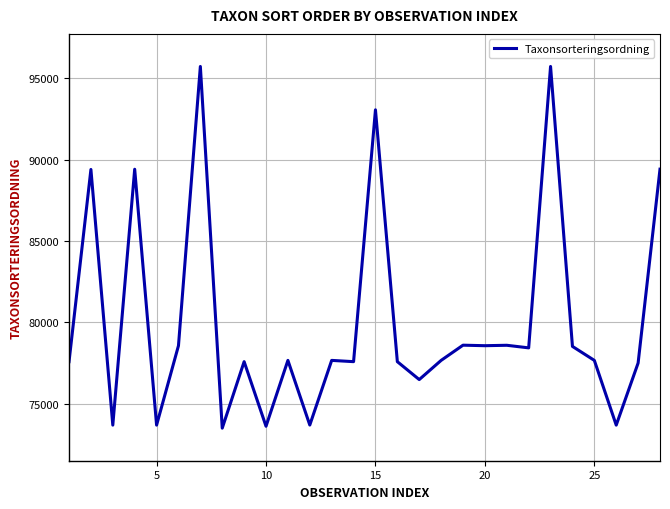

What is the maximum value shown in the chart?

95717